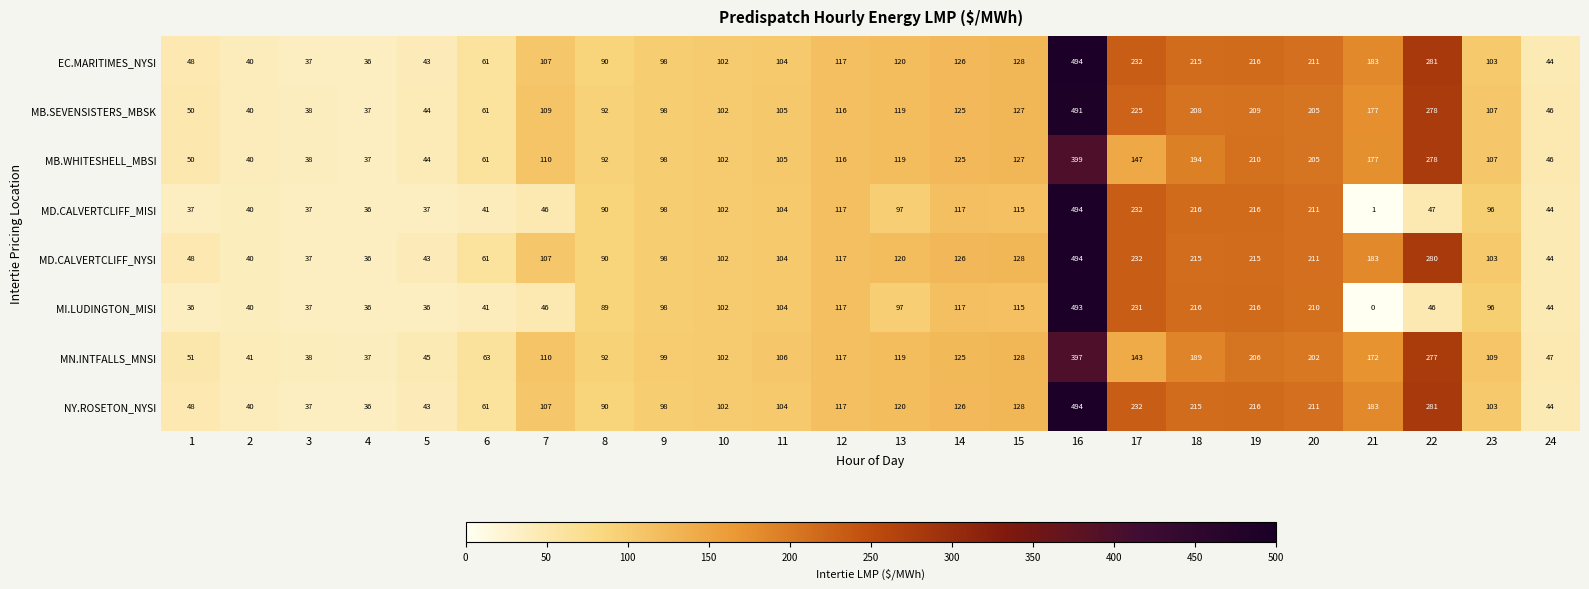

At which category is the sum across all series the highest?

16